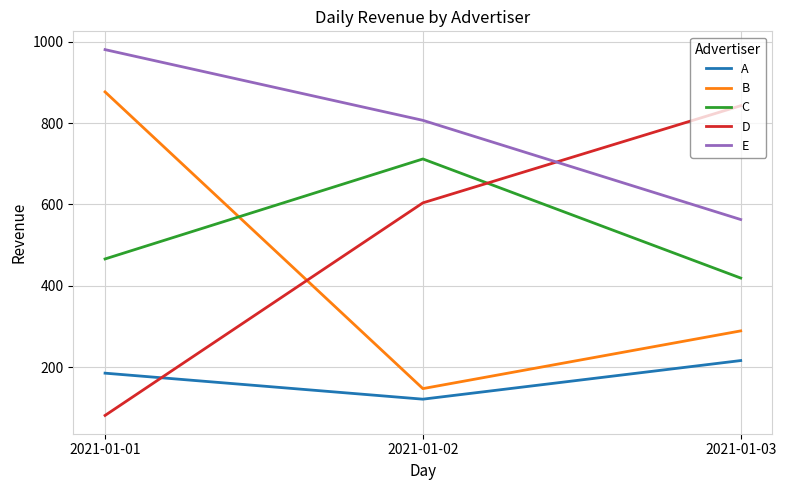

How many B values are between 147 and 877?

3